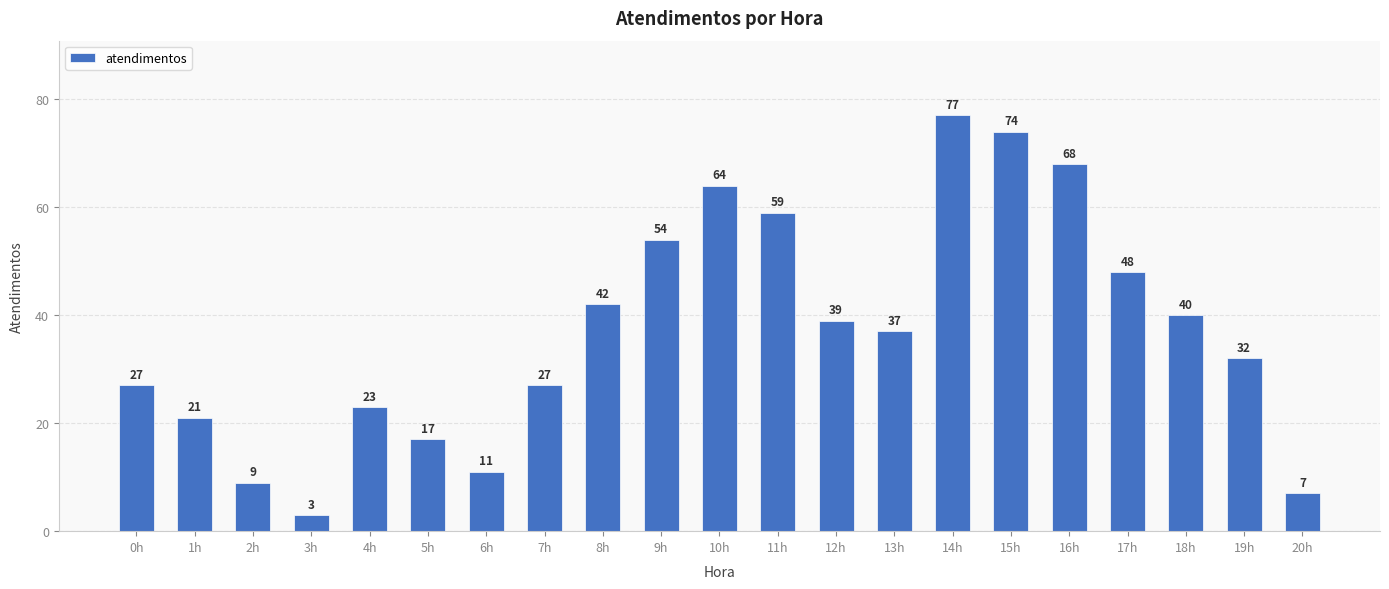

What is the approximate value at 2h?

9